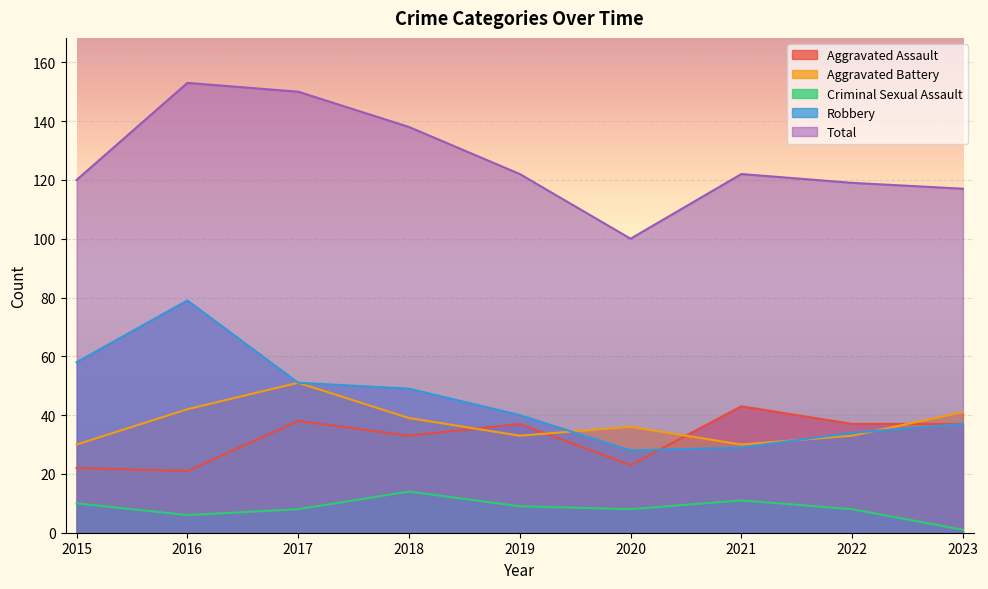

What is the spread (max minus min) of values at 2021?

111